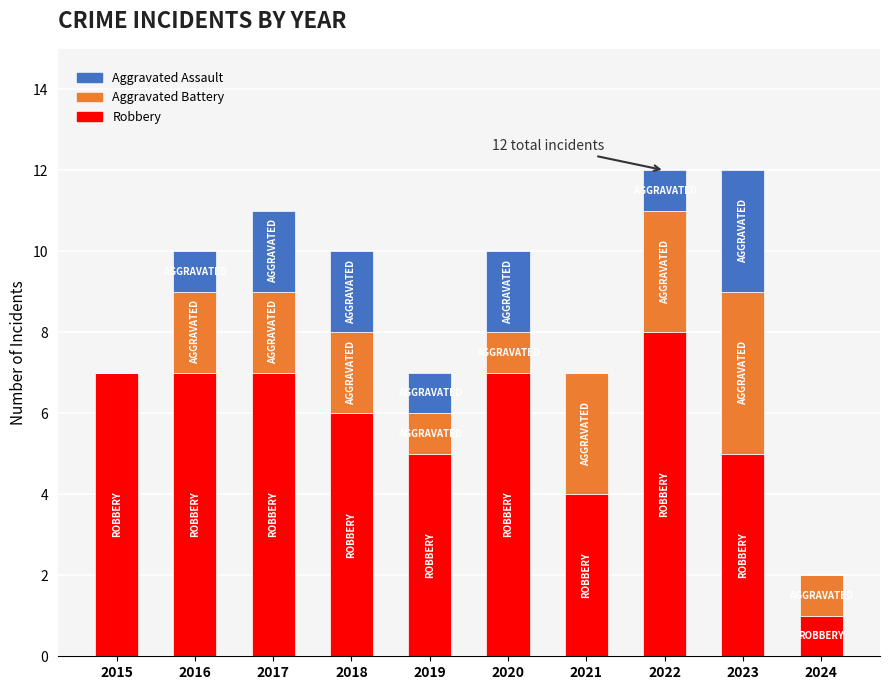

True or false: Robbery has a value of 3 at 2017.

False